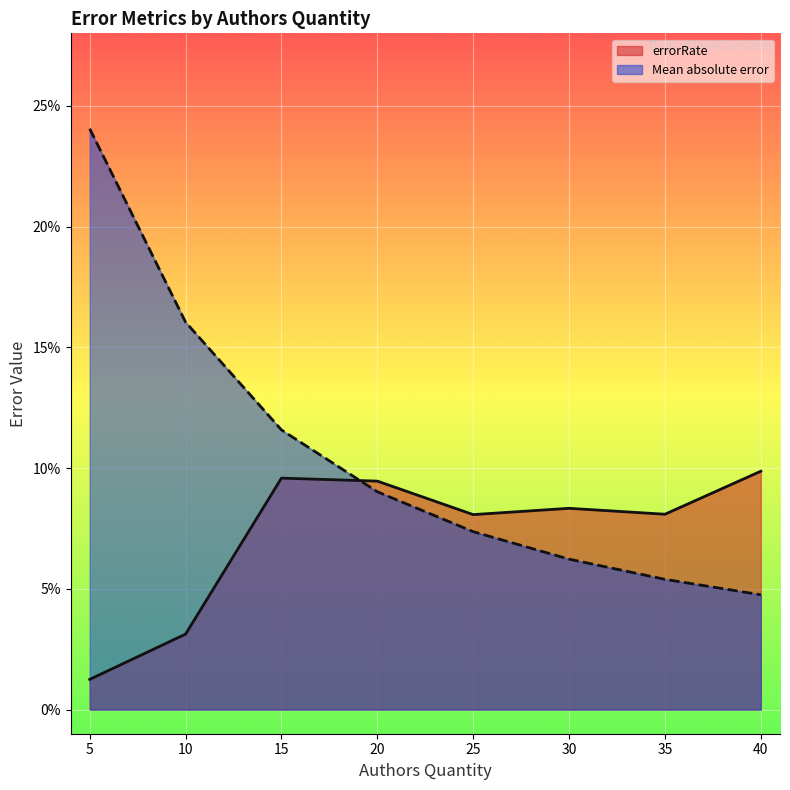

At which category is the sum across all series the highest?

5